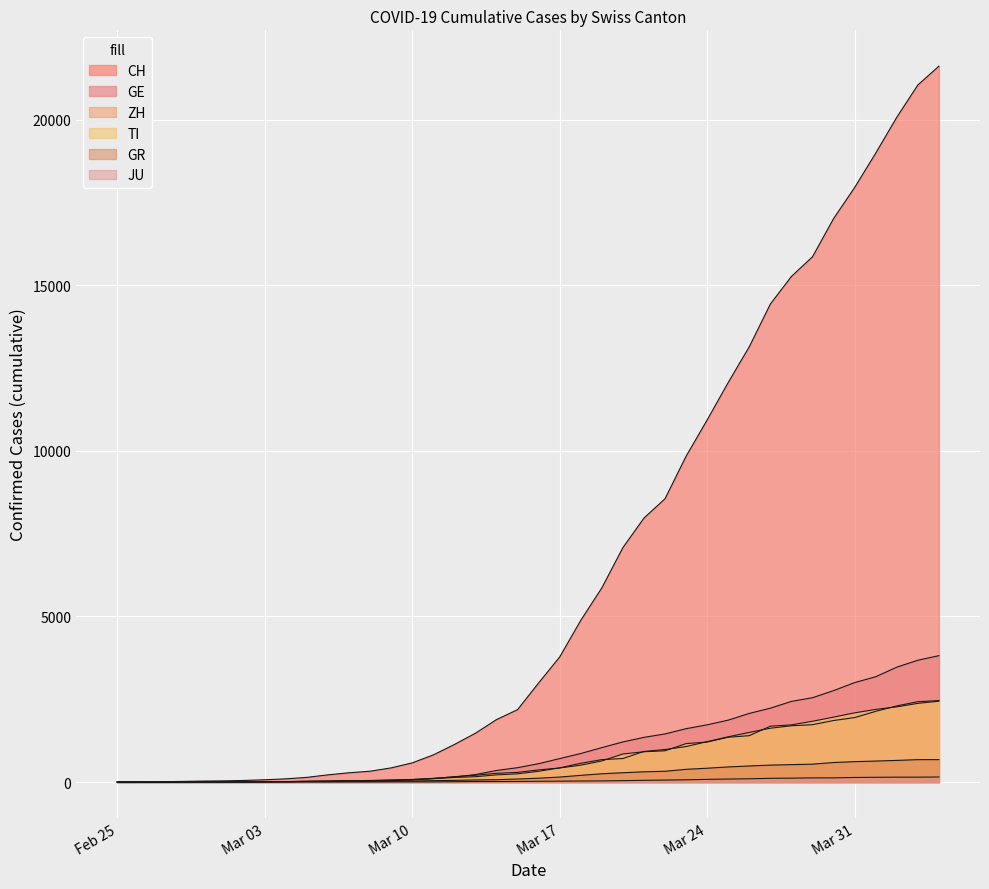

What is the label of the 1st point from the right?

2020-04-04